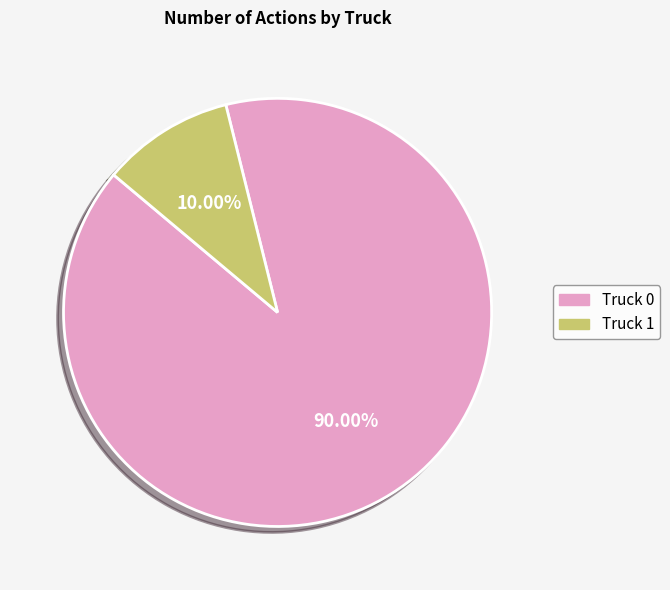

Is the sum of Truck 0 and Truck 1 greater than half?

Yes